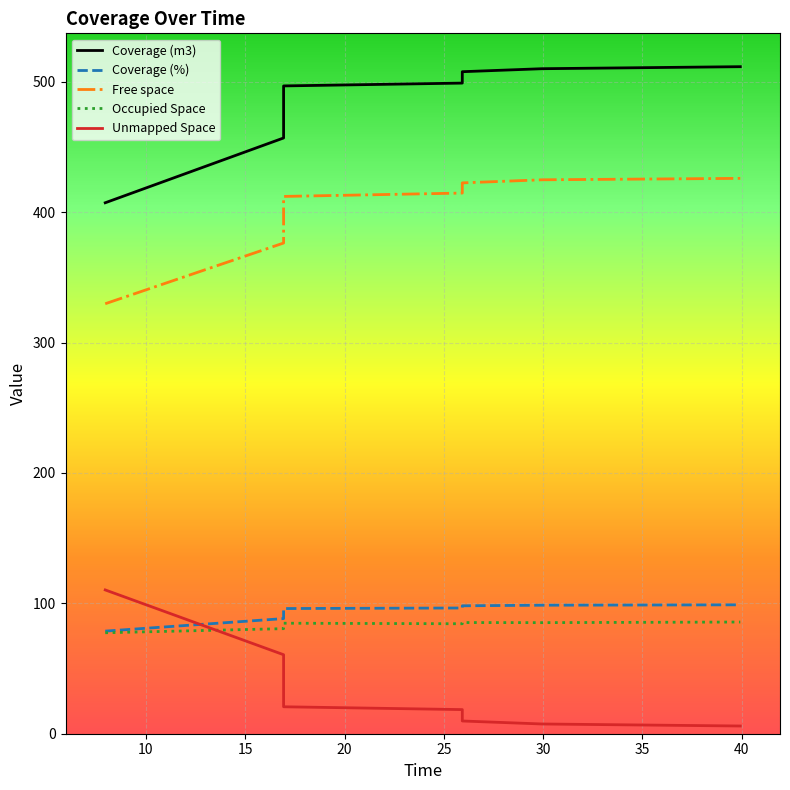

How many values in the Unmapped Space series exceed 18?

4